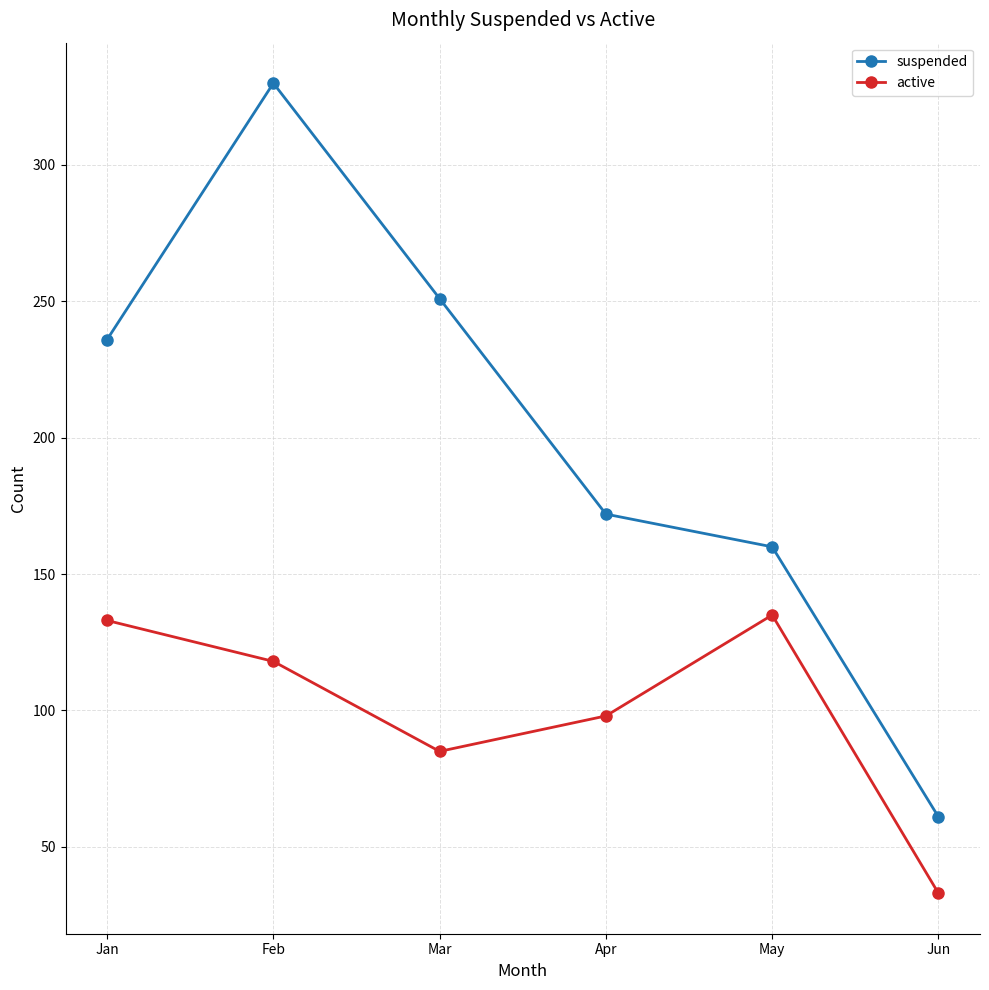

Rank the series by their maximum value, from highest to lowest.

suspended, active